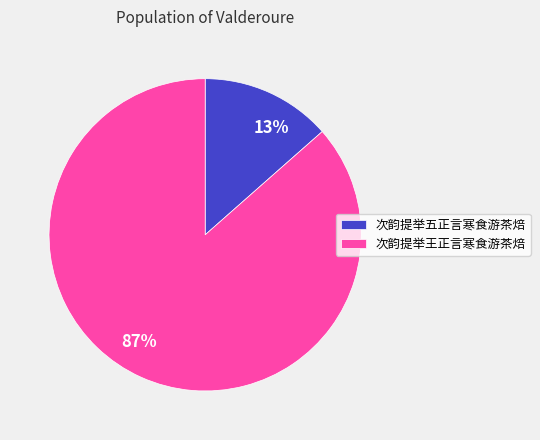

Count the number of slices in the pie.

2